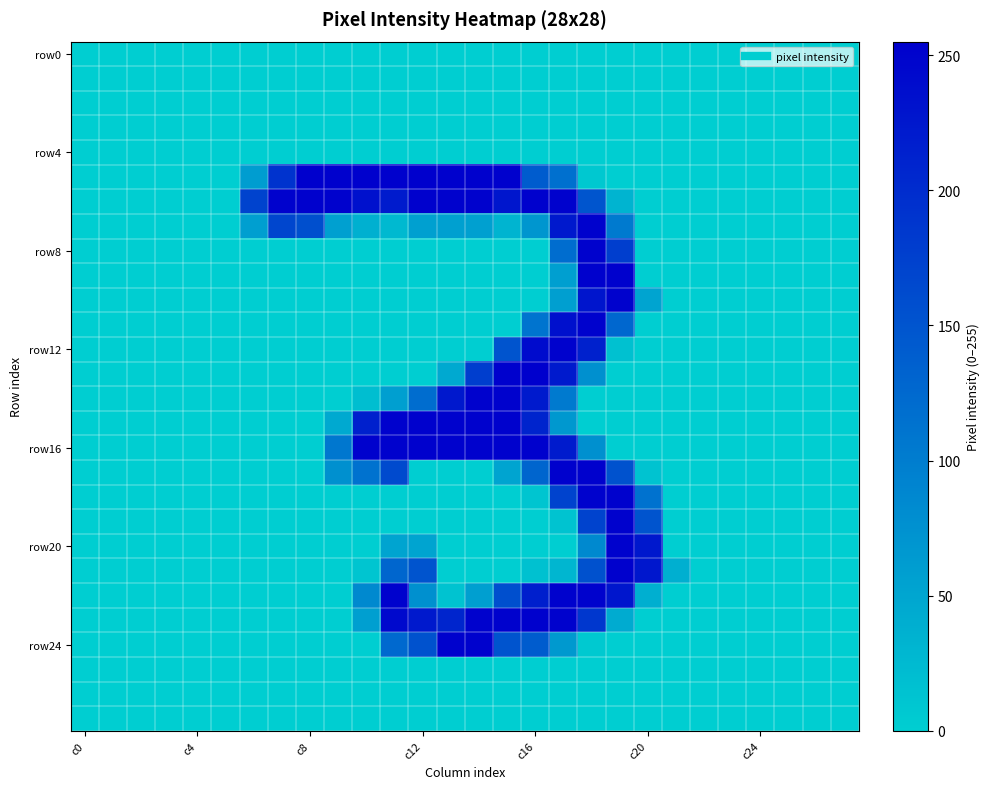

What is the greatest value displayed?

255